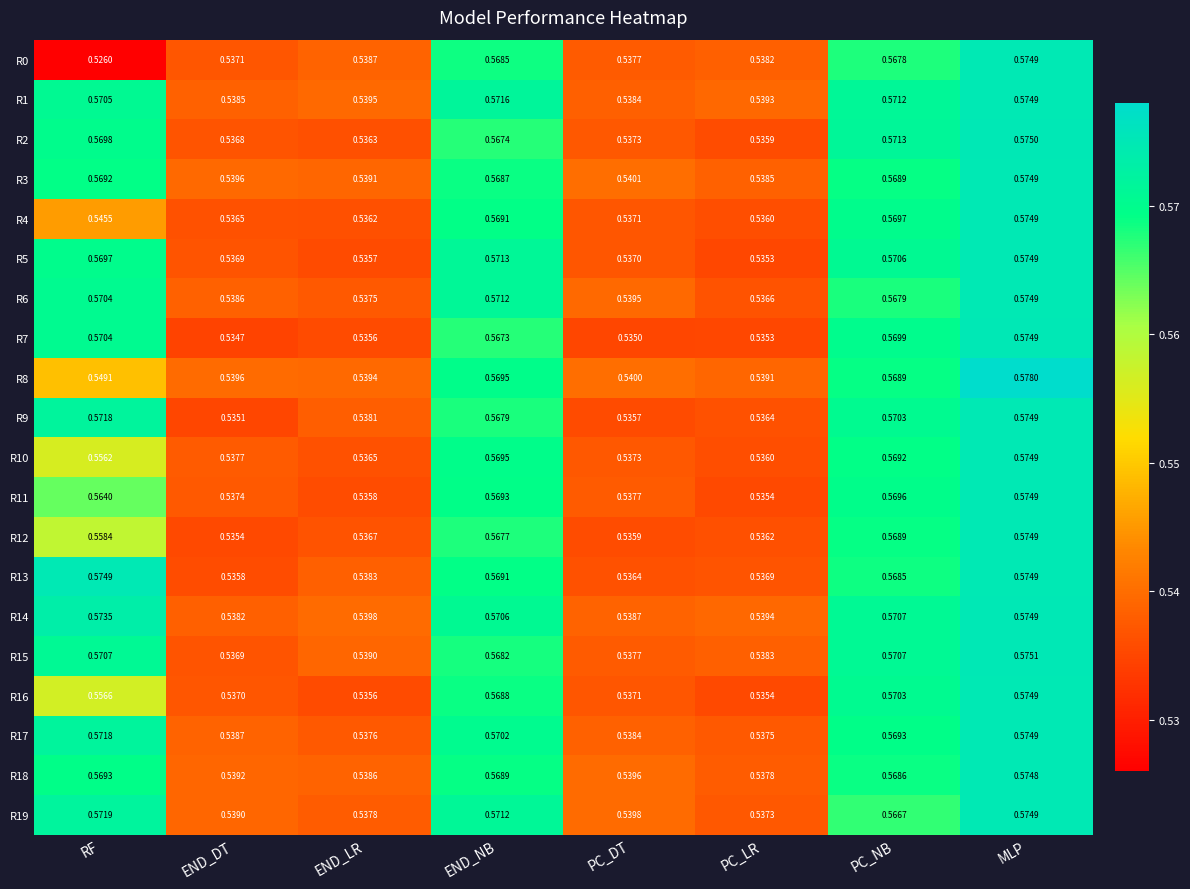

Where is R8 nearest to the value 0?

PC_LR